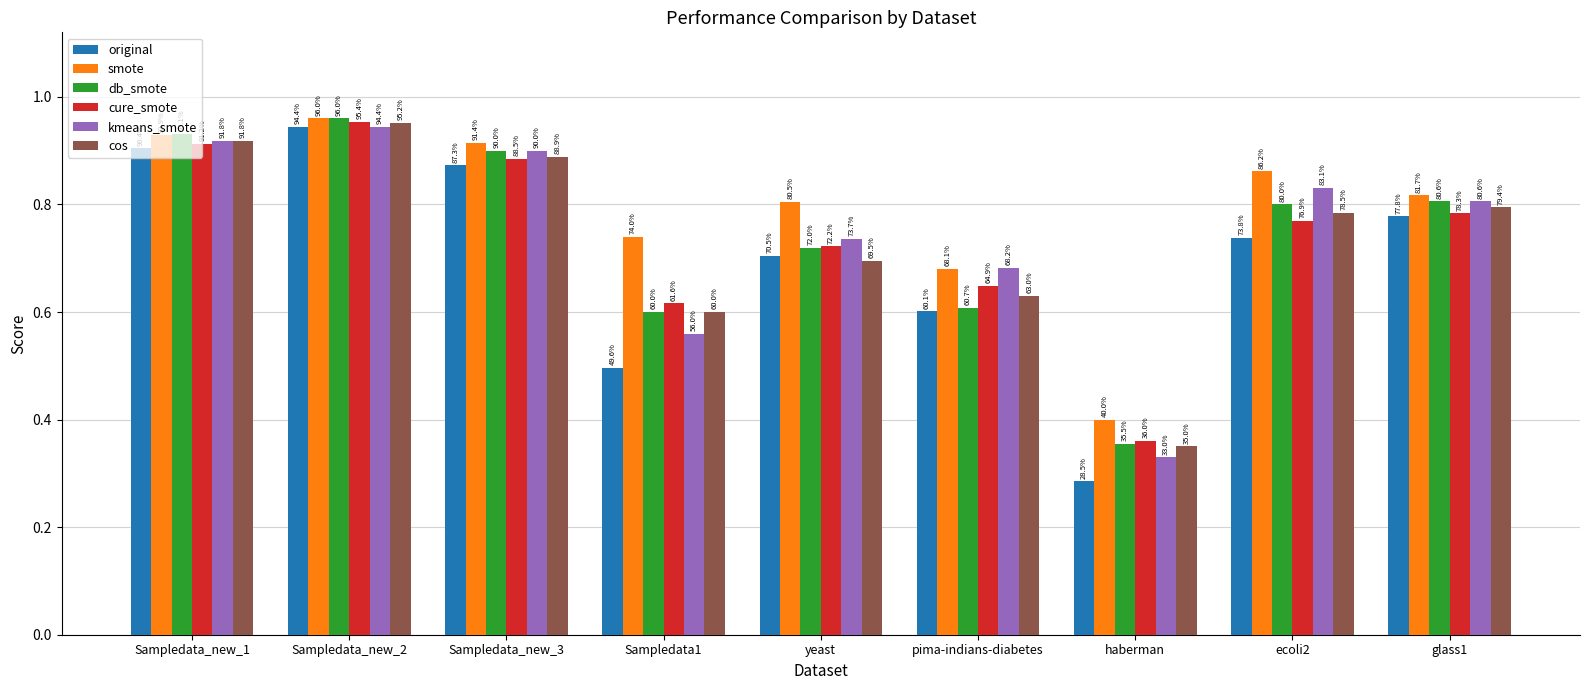

Does the chart contain any negative values?

No